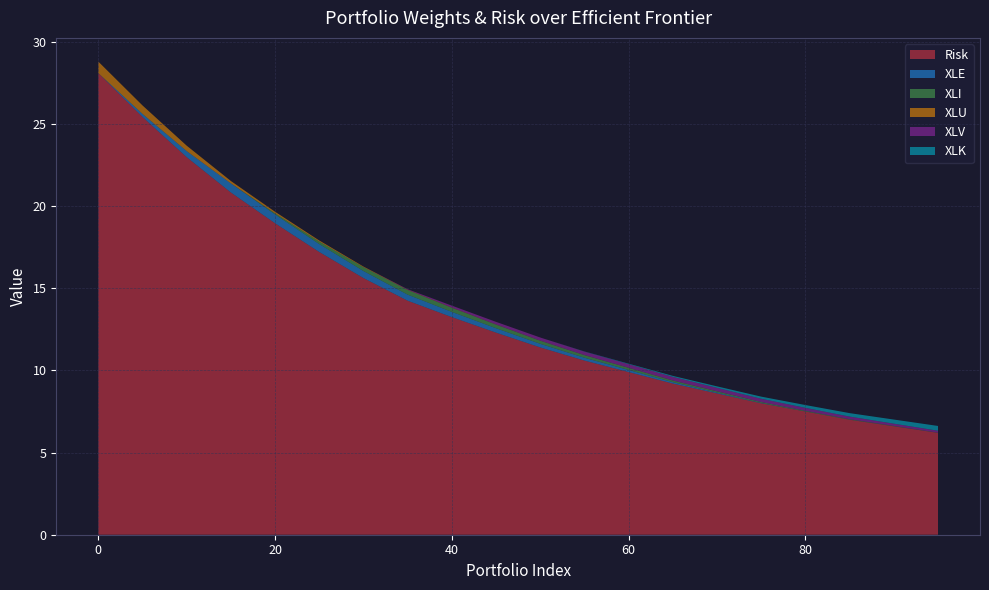

Reading left to right, extract all data points from this chart.

Risk: 28.1	25.4	23.0	20.8	19.0	17.2	15.6	14.2	13.2	12.3	11.4	10.6	9.9	9.2	8.6	8.0	7.5	7.0	6.6	6.2
XLE: 0.0	0.2	0.4	0.6	0.5	0.5	0.4	0.4	0.3	0.3	0.2	0.2	0.1	0.1	0.0	0.0	0.0	0.0	0.0	0.0
XLI: 0.0	0.0	0.0	0.0	0.1	0.2	0.2	0.3	0.3	0.2	0.2	0.2	0.1	0.1	0.1	0.1	0.0	0.0	0.0	0.0
XLU: 0.7	0.5	0.3	0.1	0.1	0.1	0.0	0.0	0.0	0.0	0.0	0.0	0.0	0.0	0.0	0.0	0.0	0.0	0.0	0.0
XLV: 0.0	0.0	0.0	0.0	0.0	0.0	0.0	0.0	0.1	0.2	0.2	0.2	0.2	0.2	0.2	0.2	0.2	0.2	0.1	0.1
XLK: 0.0	0.0	0.0	0.0	0.0	0.0	0.0	0.0	0.0	0.0	0.0	0.0	0.0	0.1	0.1	0.1	0.2	0.2	0.2	0.3